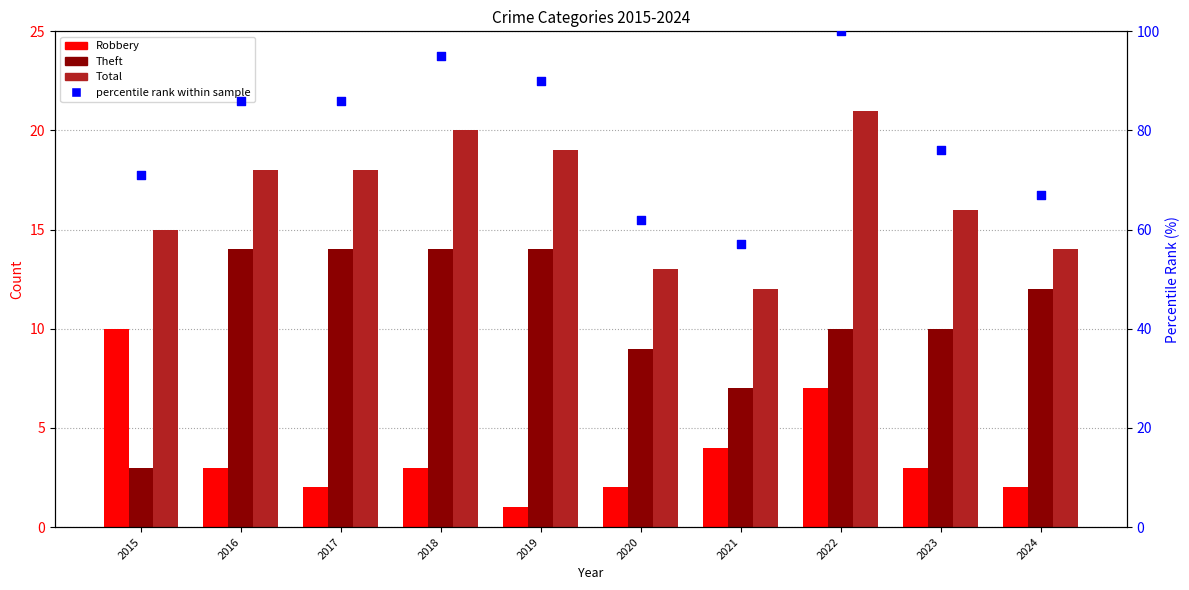

Which series reaches the minimum Y coordinate?

Robbery